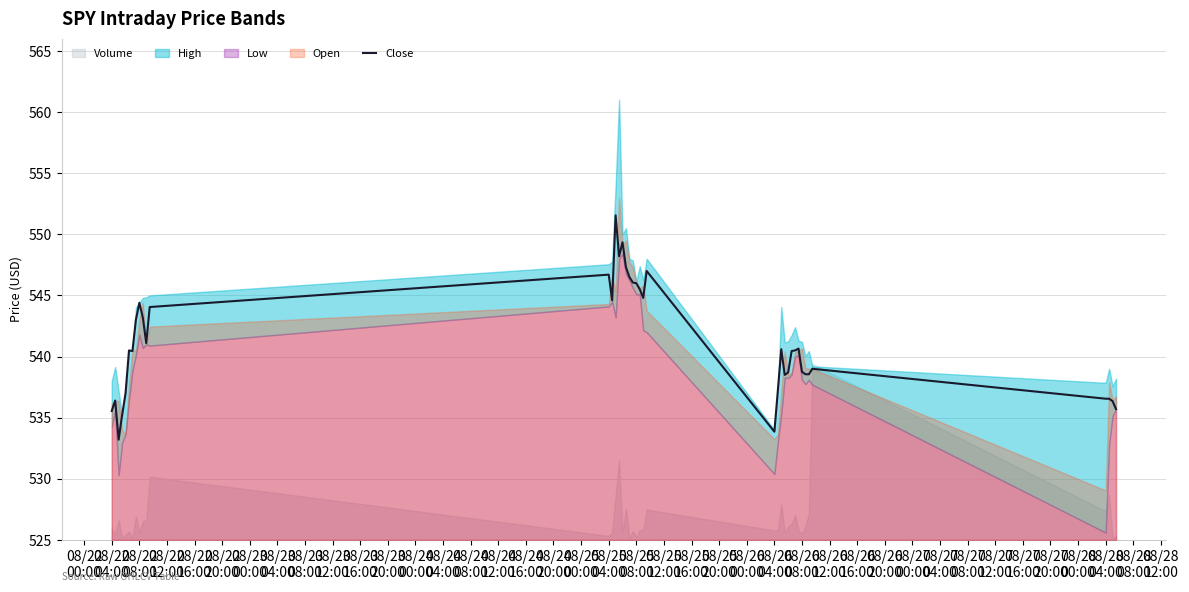

The value at 08/23
20:00 is 544.0. True or false?

True